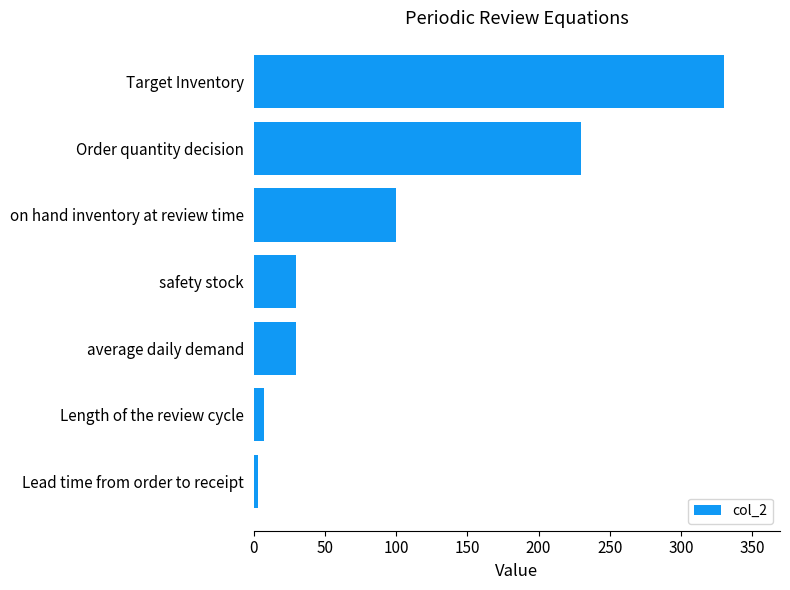

What is the approximate value at safety stock?

30